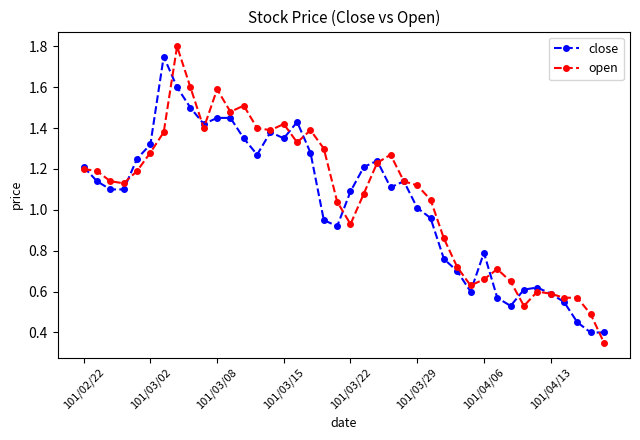

Which series has the widest spread of values?

open